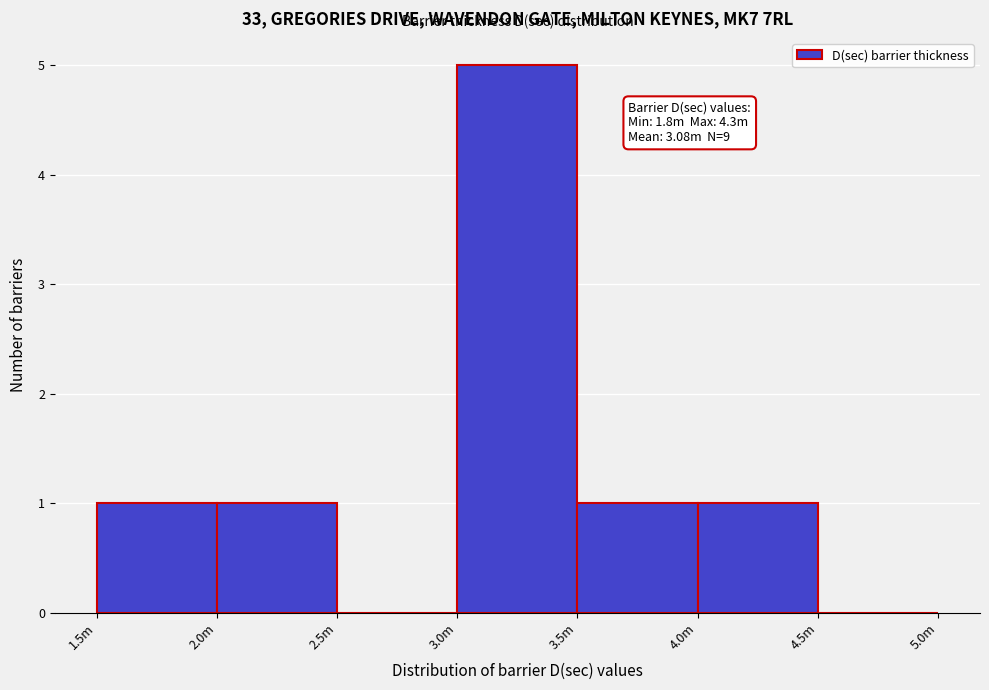

Reading left to right, transcribe all the data shown in this chart.

1.5m=1	2.0m=1	2.5m=0	3.0m=5	3.5m=1	4.0m=1	4.5m=0